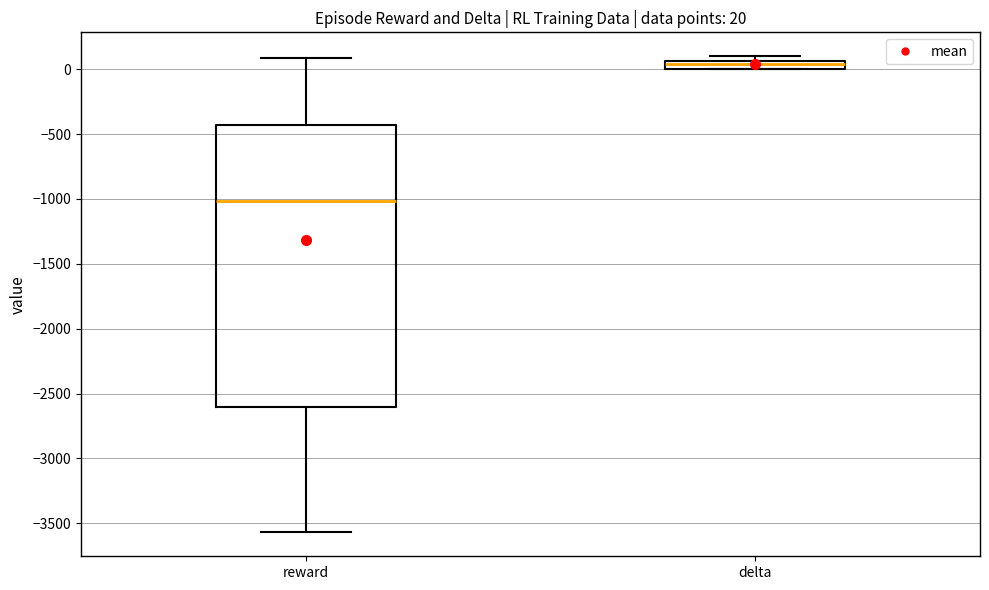

Which box has the lowest median line?

reward